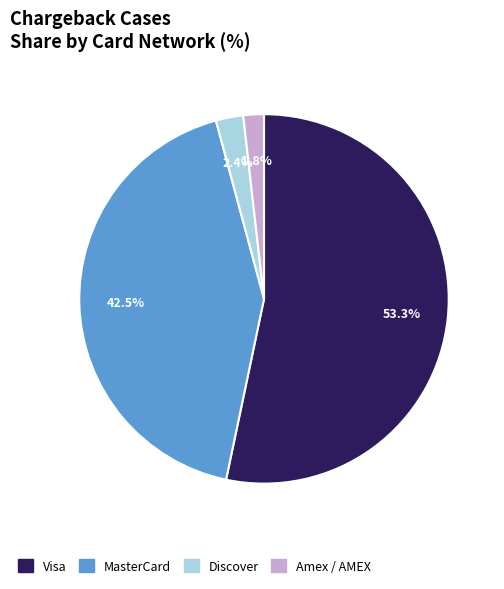

Does any single category account for the majority?

Yes